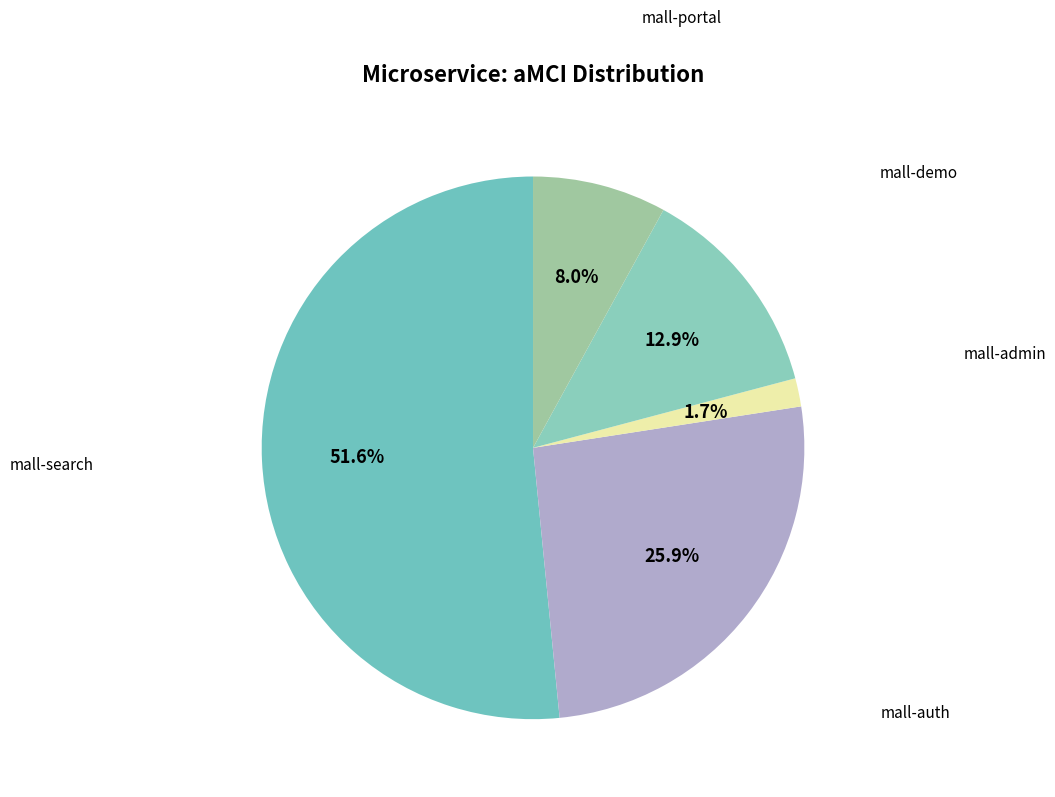

Does mall-auth represent more than half of the total?

No